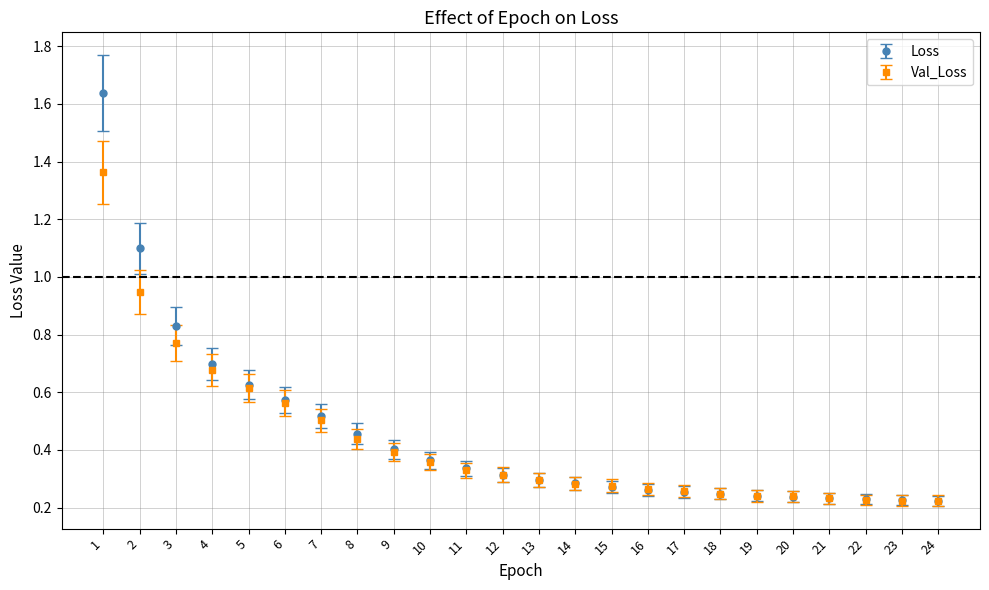

Which series has the largest range (max minus min)?

Loss